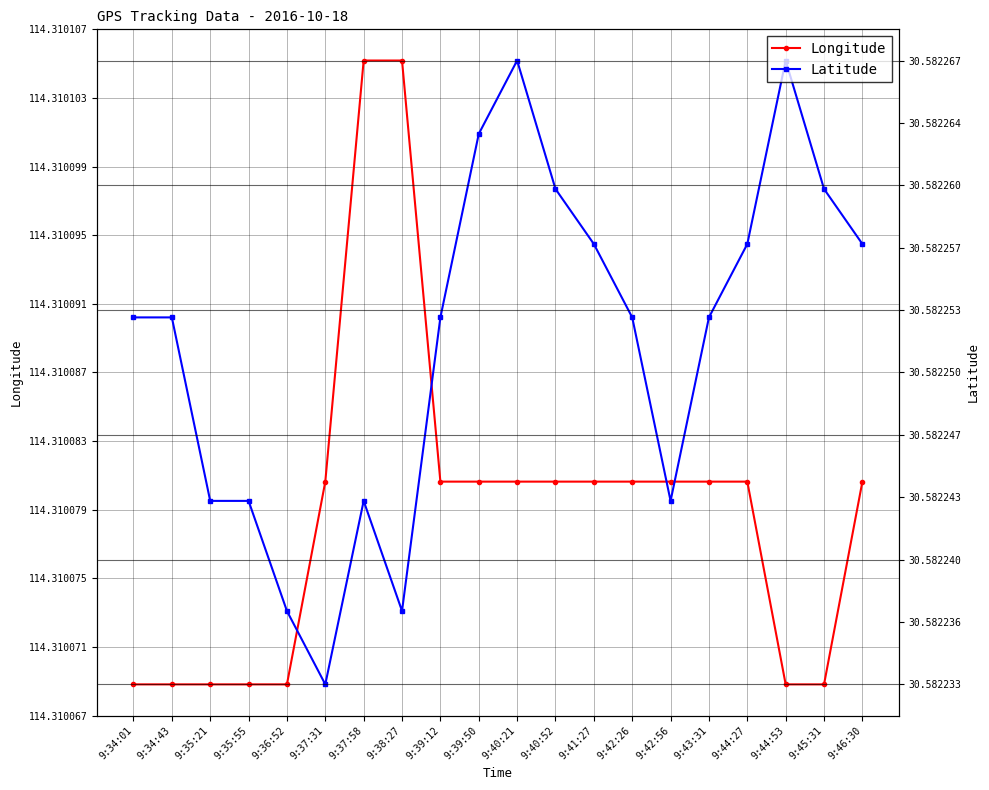

Which series has the largest range (max minus min)?

Longitude